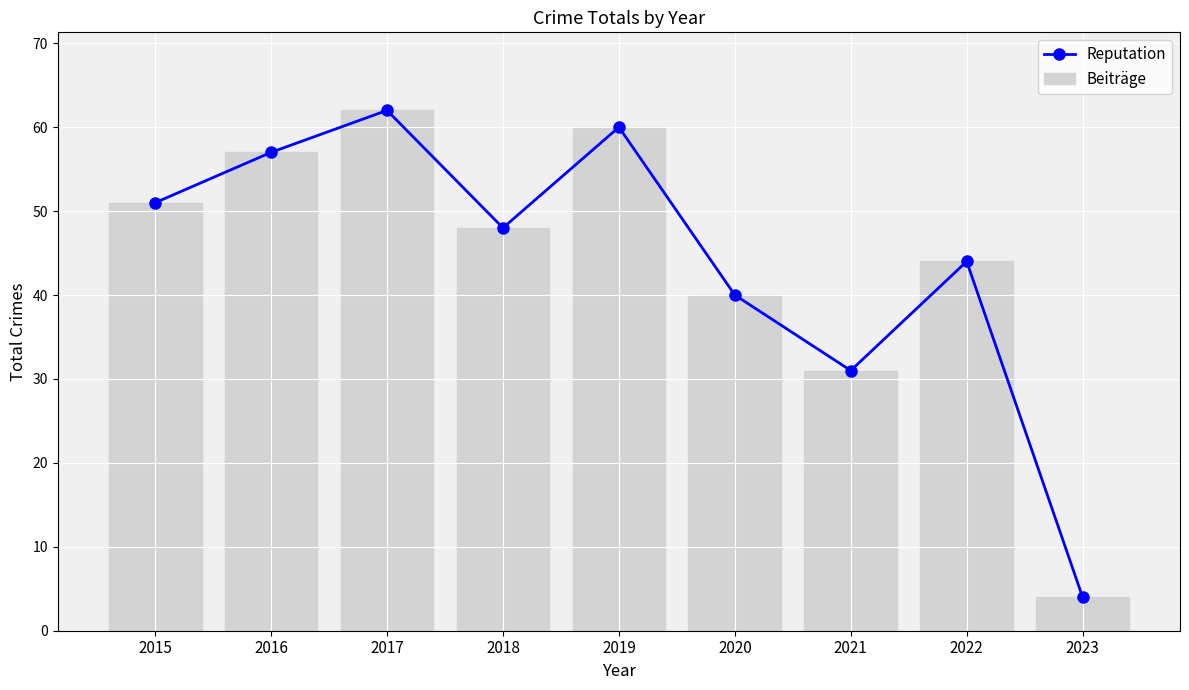

At which category is the sum across all series the highest?

2017